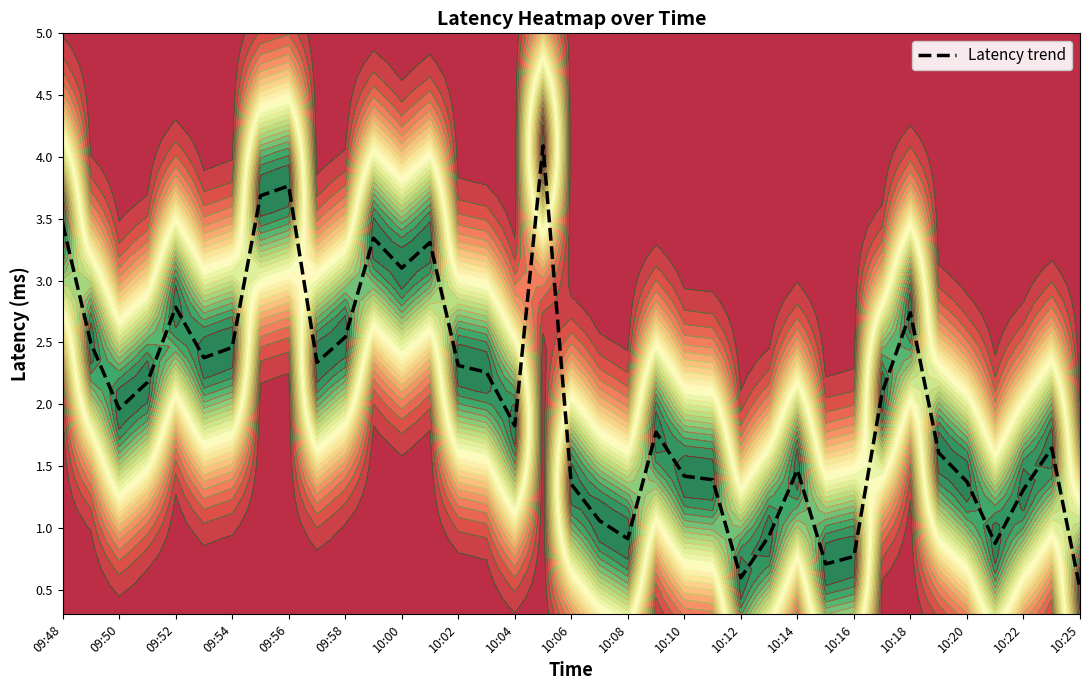

Is it true that Latency trend equals 2.8 at 09:52?

True